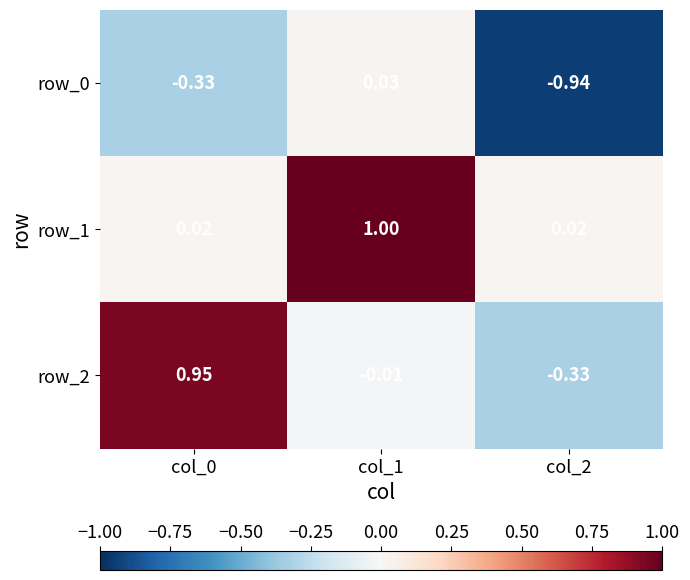

How many data points does each series have?

3